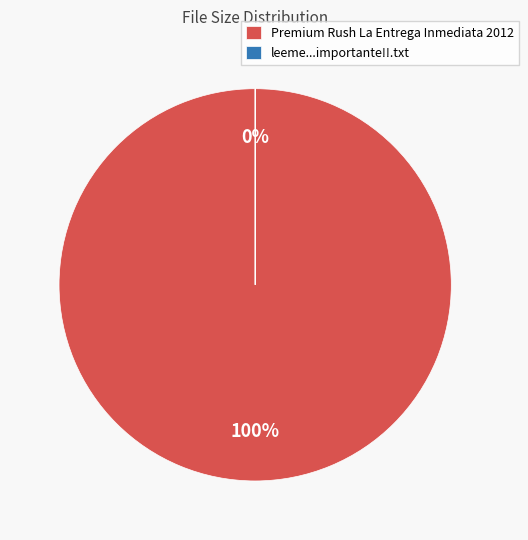

To the nearest percent, what is the difference between the largest and smallest slice percentages?

100%